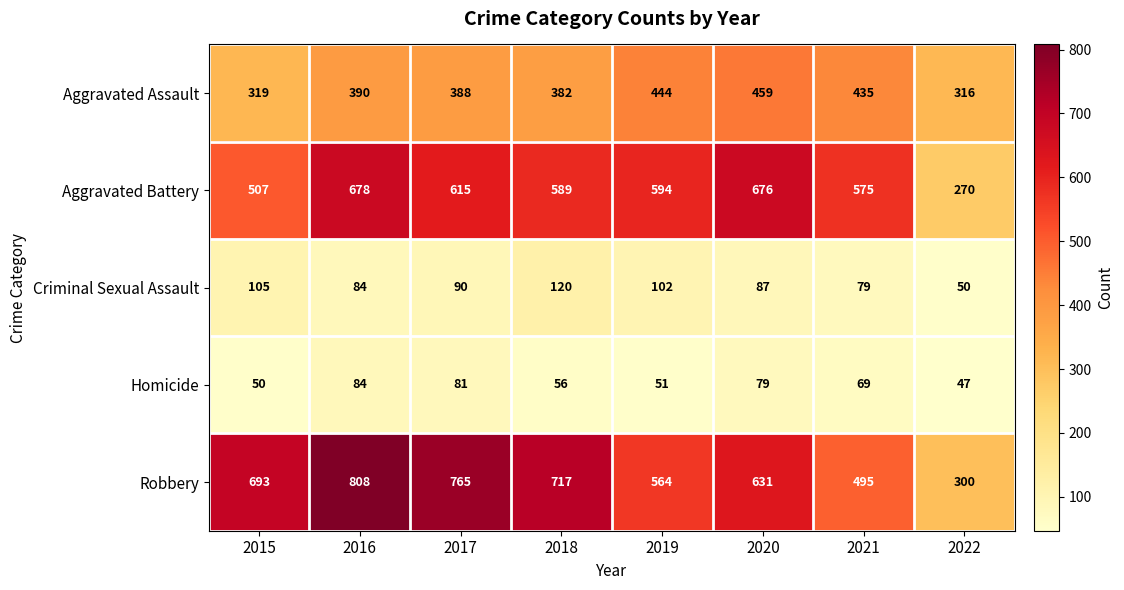

How many categories are shown in the chart?

8